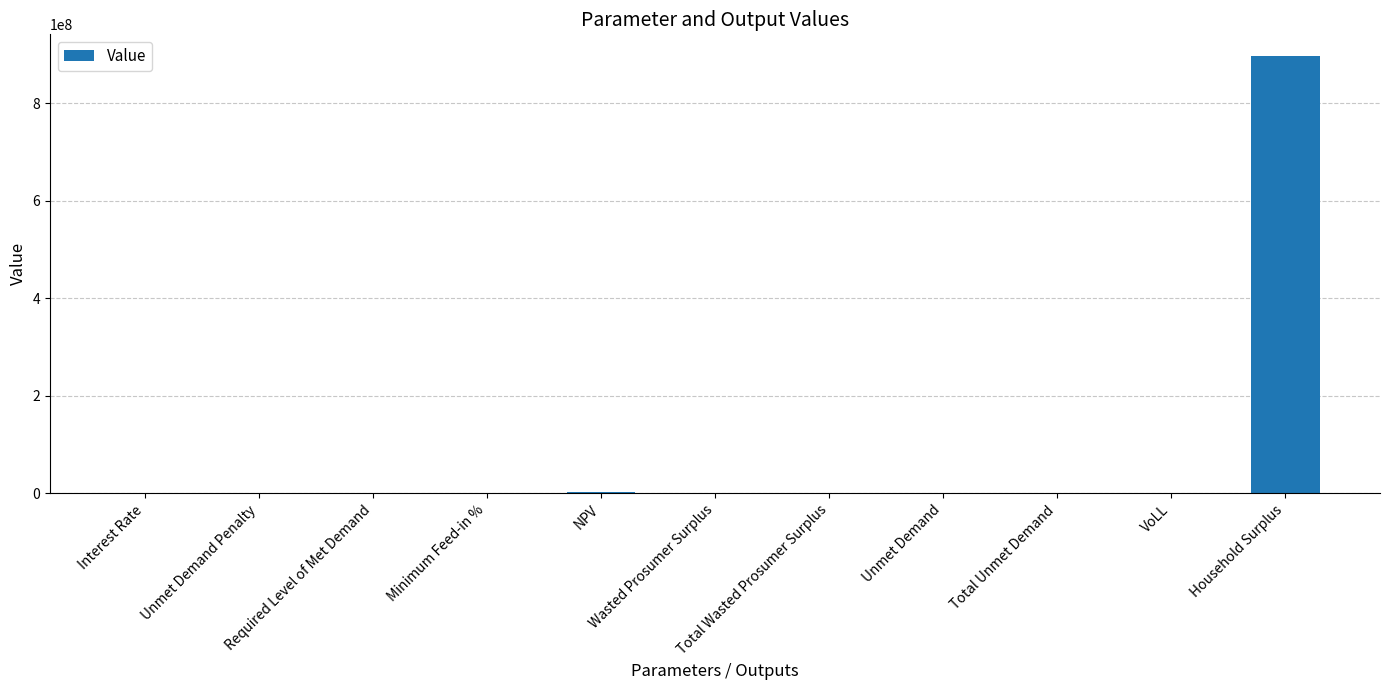

Which label corresponds to the largest value in the chart?

Household Surplus